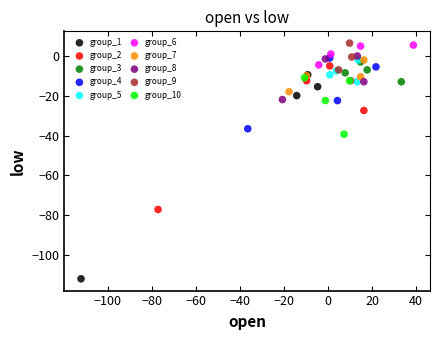

Which series reaches the minimum Y coordinate?

group_1